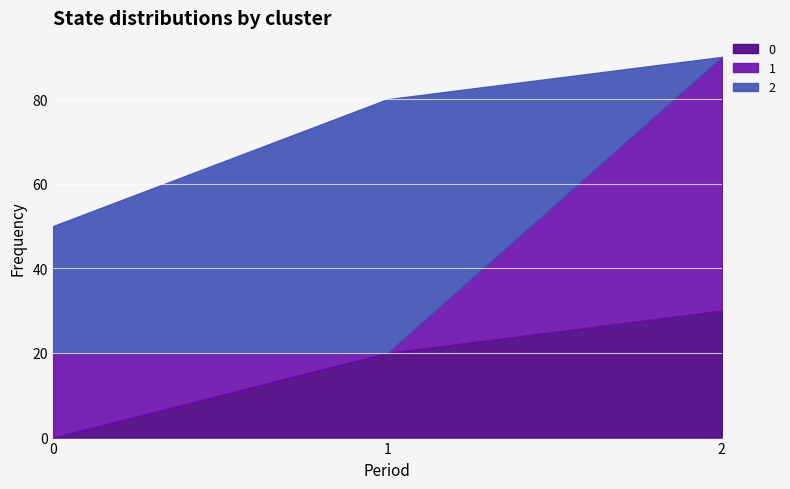

What is the total value across all series at 2?

90